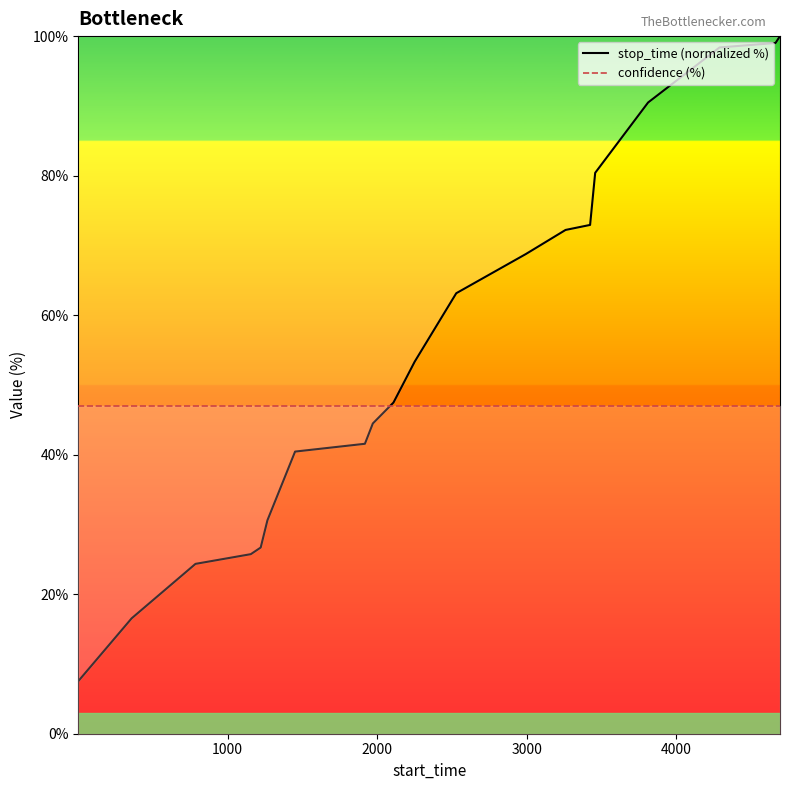

What is the minimum value for confidence (%)?

47.0